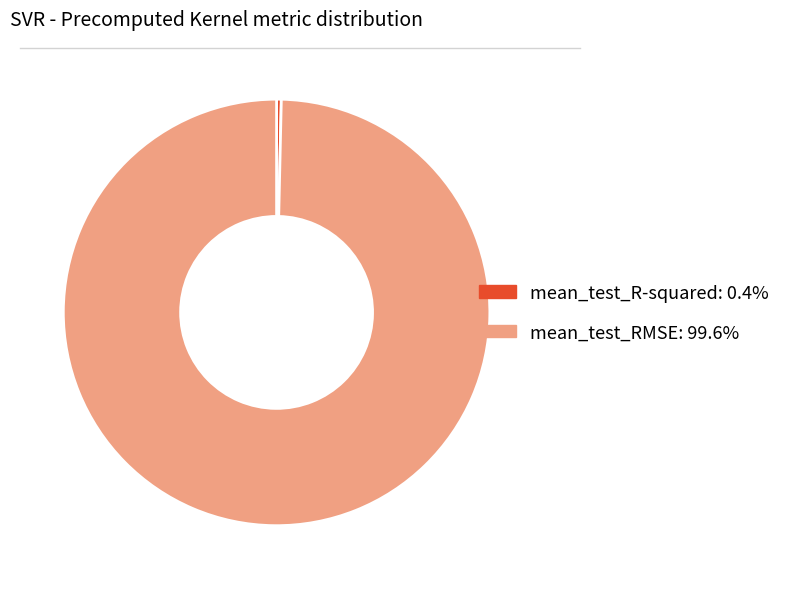

Which category has the smallest portion of the pie?

mean_test_R-squared